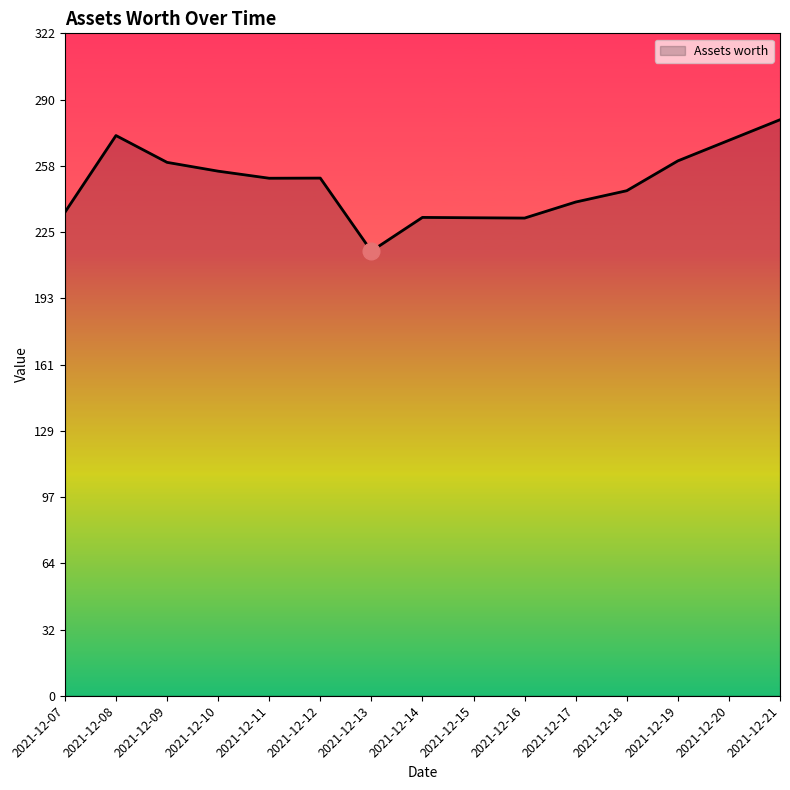

What is the difference between the maximum and second lowest values?

47.8